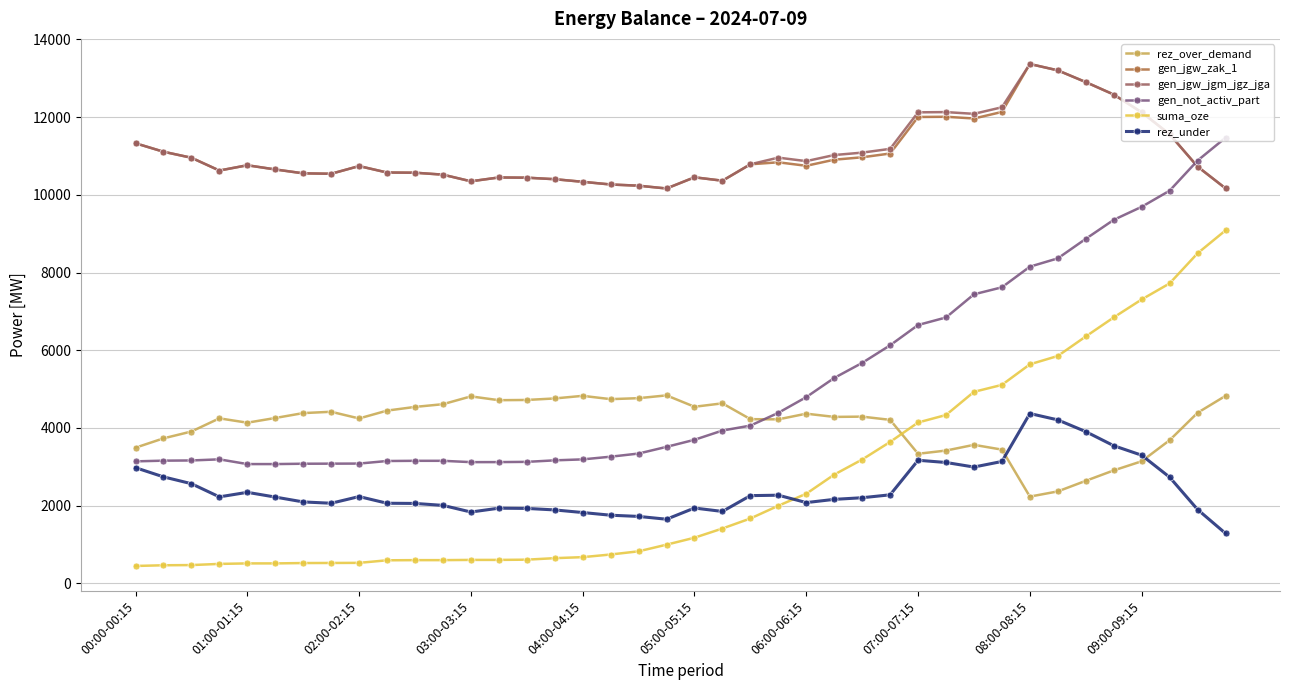

How many series are shown in this chart?

6